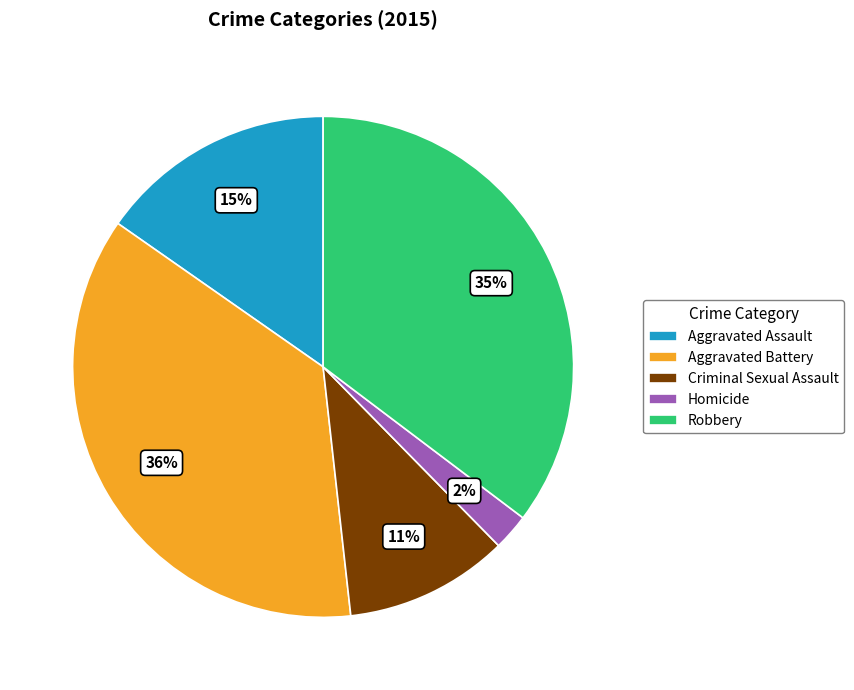

To the nearest percent, what is the average slice percentage?

20%